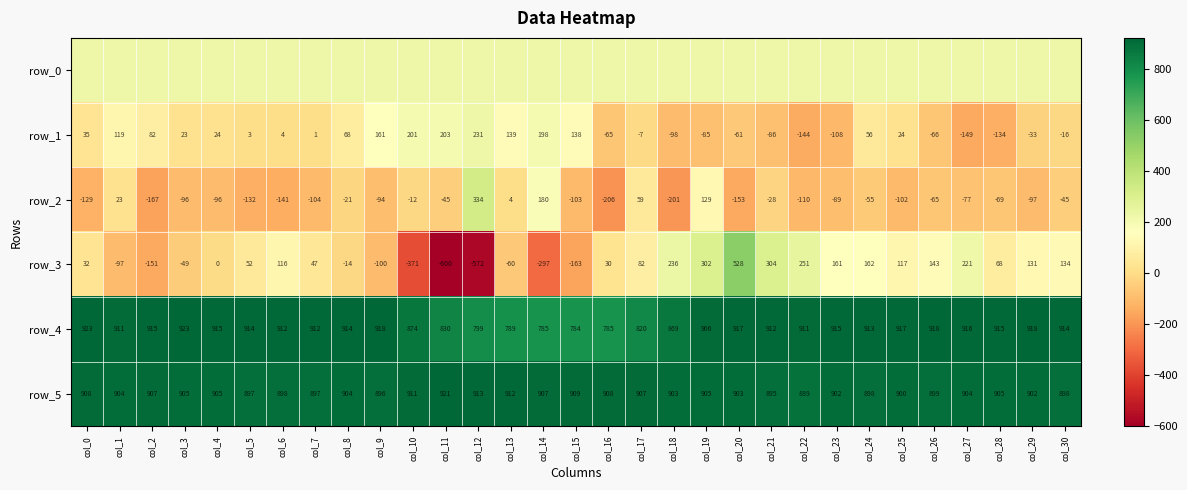

How many data points does each series have?

31